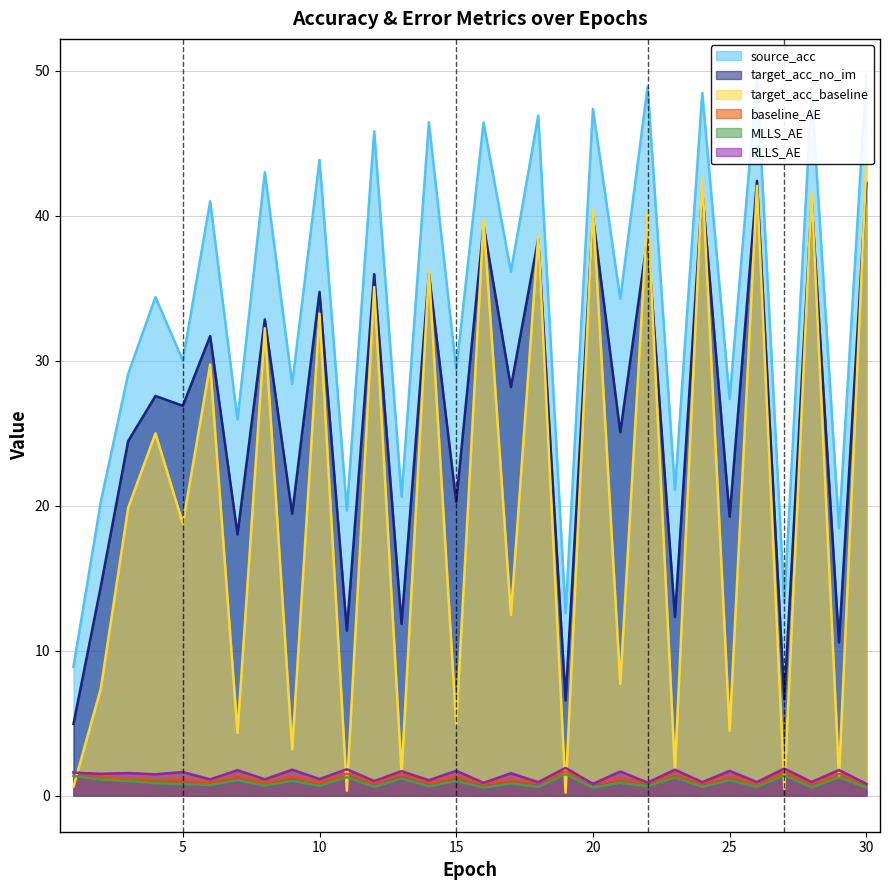

What is the value of the RLLS_AE point at the 8th from the left?

1.1